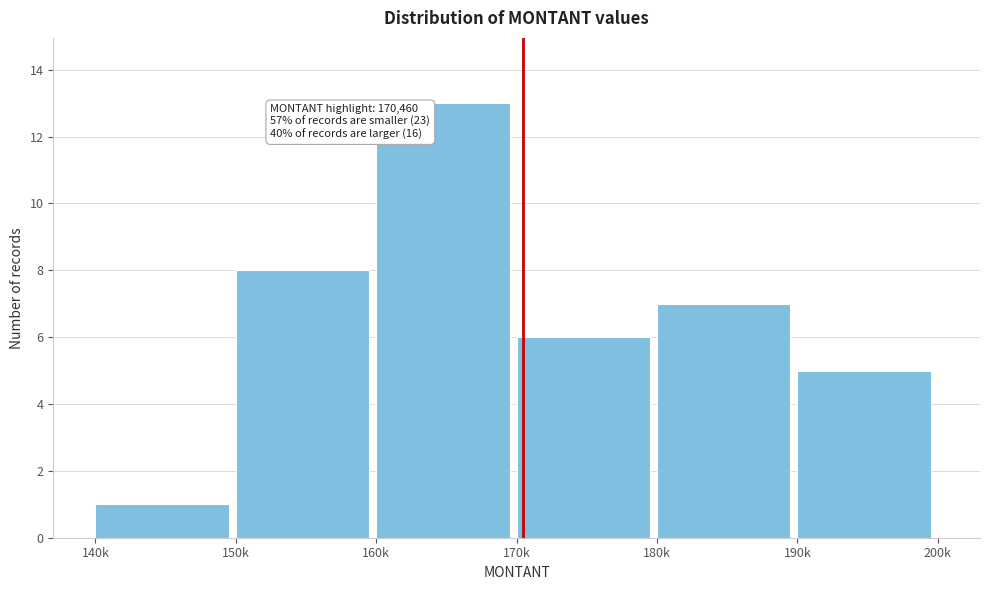

Reading left to right, what are all the values shown in this chart?

140k=1	150k=8	160k=13	170k=6	180k=7	190k=5